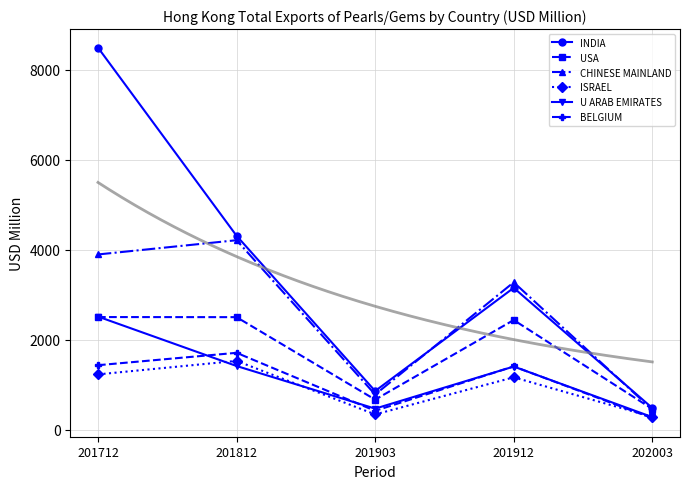

Read the USA value at 201912.

2440.7